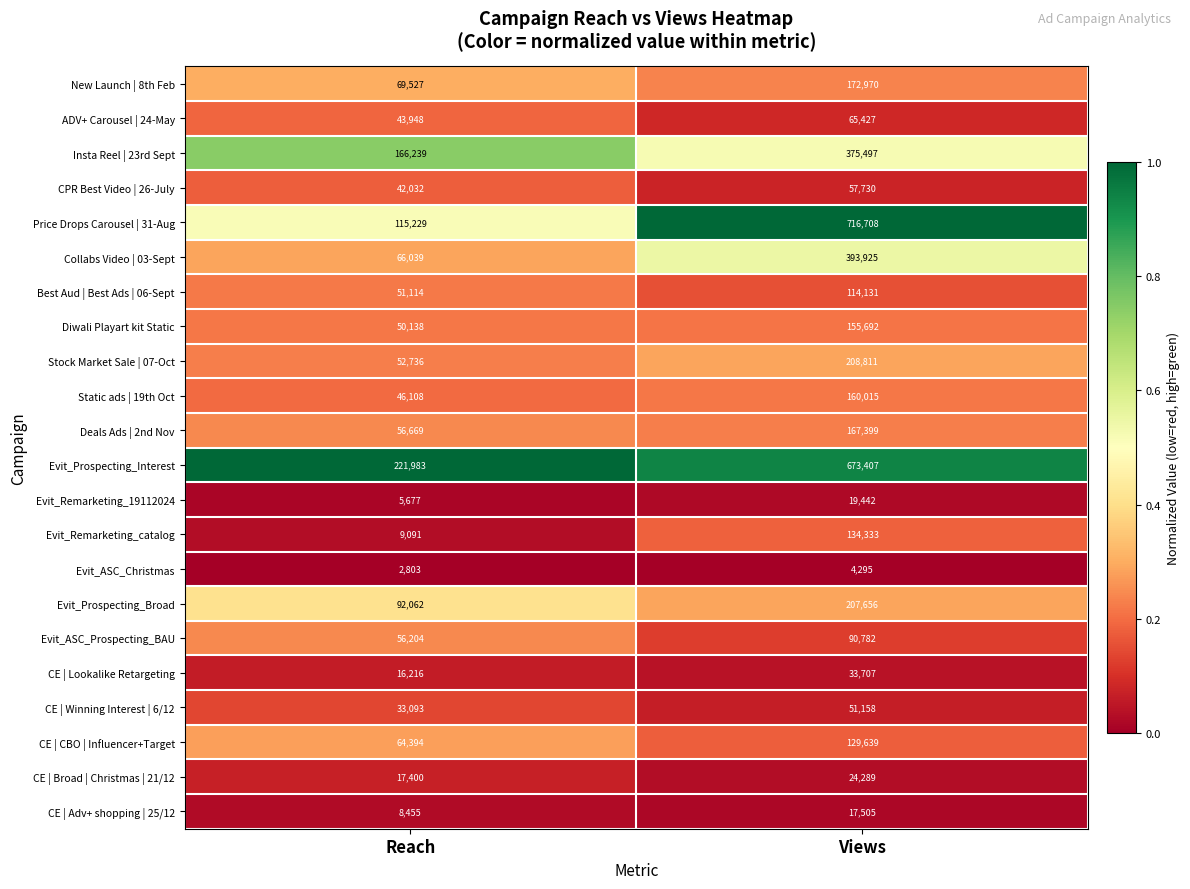

List the series in order of their peak value, highest first.

Price Drops Carousel | 31-Aug, Evit_Prospecting_Interest, Collabs Video | 03-Sept, Insta Reel | 23rd Sept, Stock Market Sale | 07-Oct, Evit_Prospecting_Broad, New Launch | 8th Feb, Deals Ads | 2nd Nov, Static ads | 19th Oct, Diwali Playart kit Static, Evit_Remarketing_catalog, CE | CBO | Influencer+Target, Best Aud | Best Ads | 06-Sept, Evit_ASC_Prospecting_BAU, ADV+ Carousel | 24-May, CPR Best Video | 26-July, CE | Winning Interest | 6/12, CE | Lookalike Retargeting, CE | Broad | Christmas | 21/12, Evit_Remarketing_19112024, CE | Adv+ shopping | 25/12, Evit_ASC_Christmas